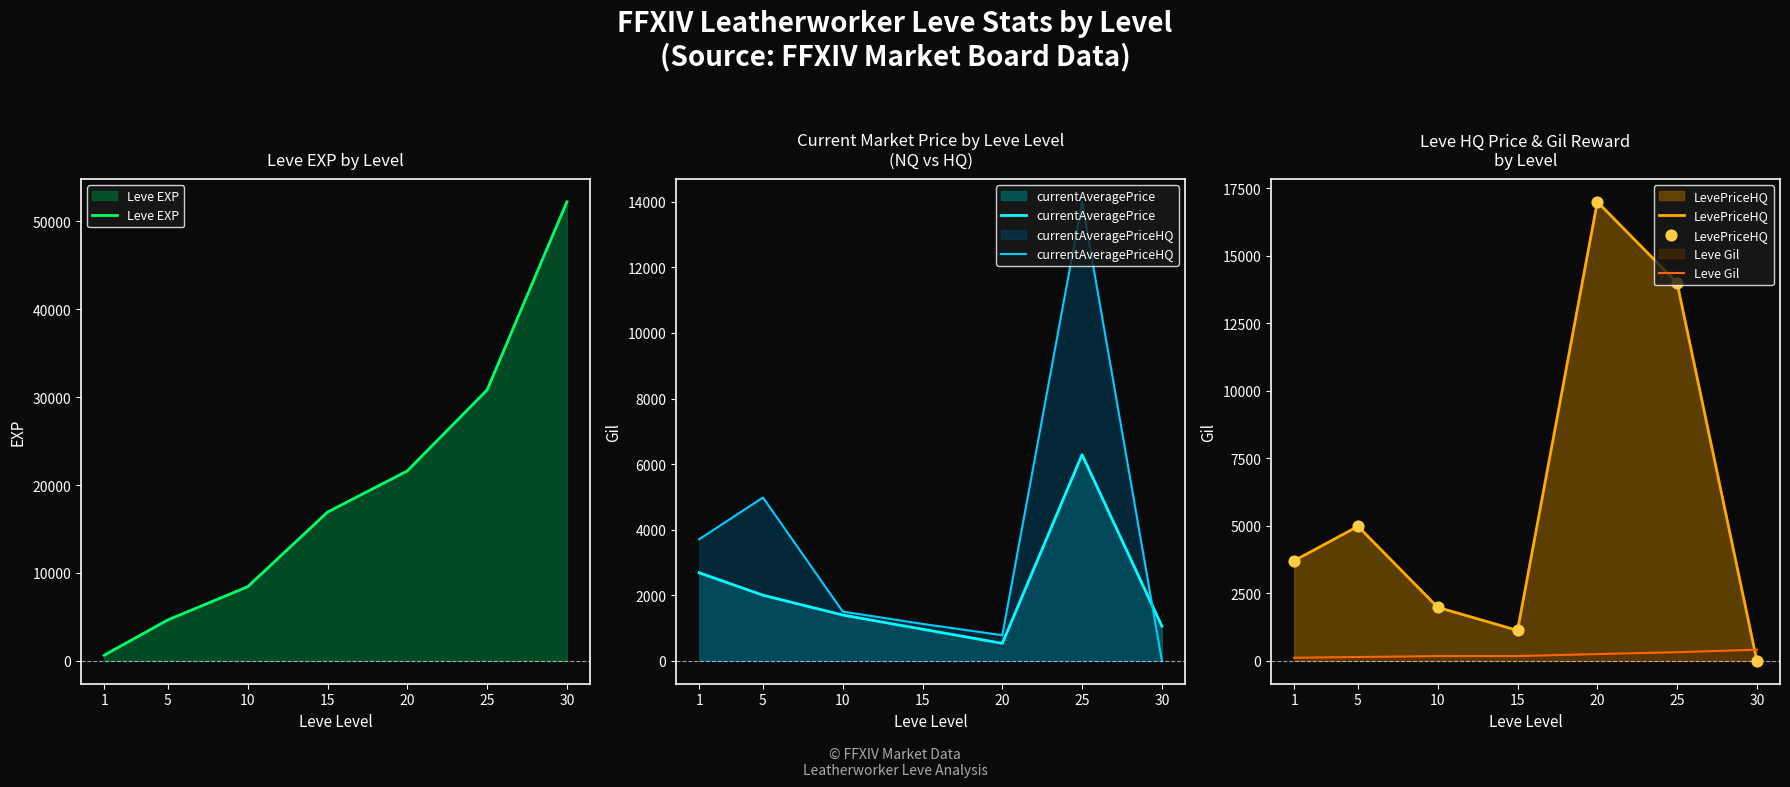

What is the total value across all series at 30?

53689.0